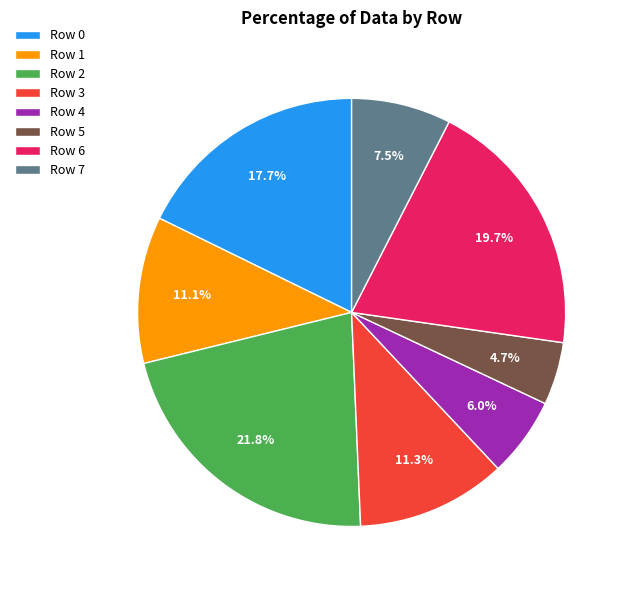

Is there a majority slice in this chart?

No